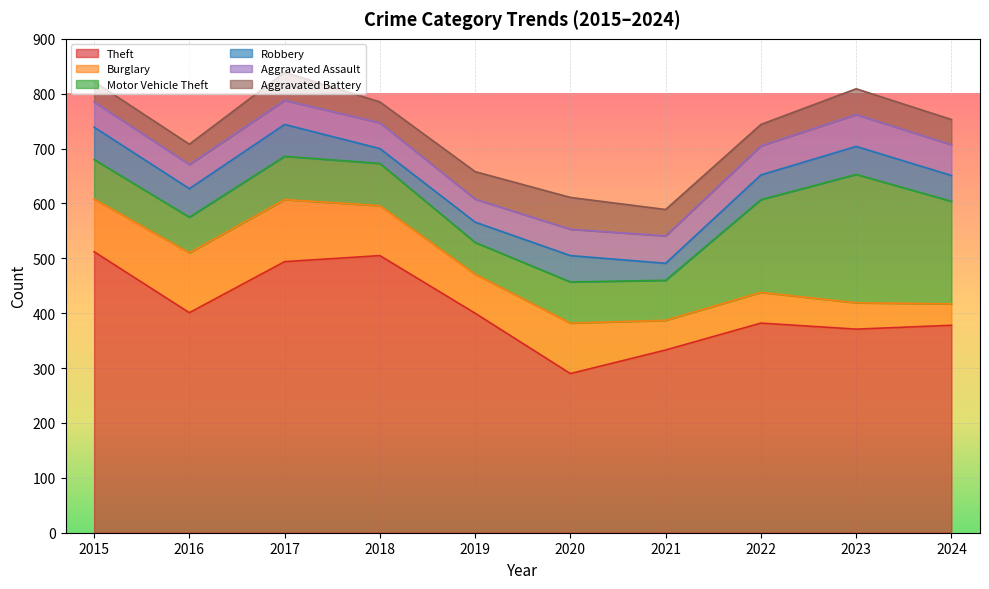

What is the difference between the maximum and minimum values in the Burglary series?

74